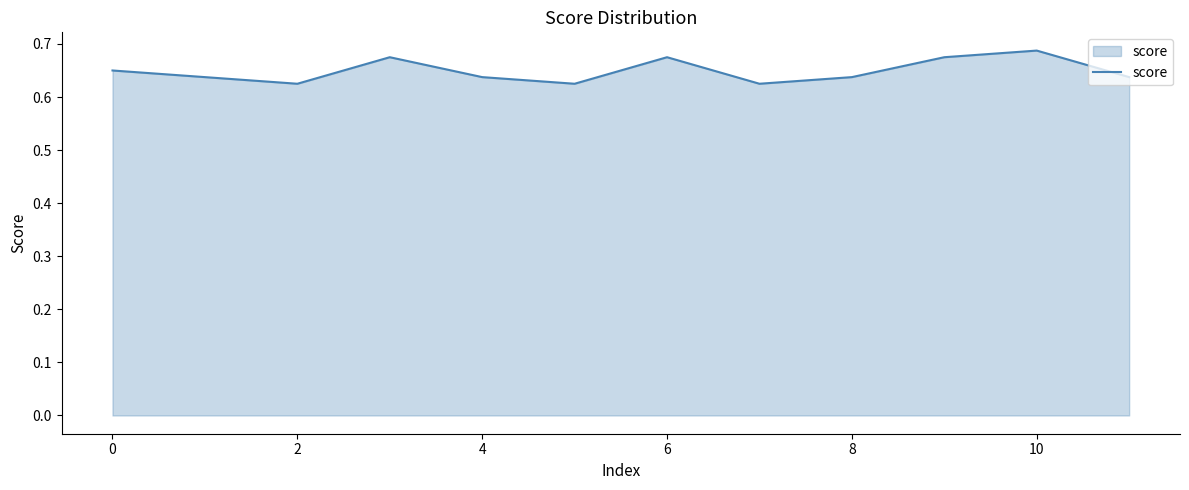

Count the number of categories in the chart.

12